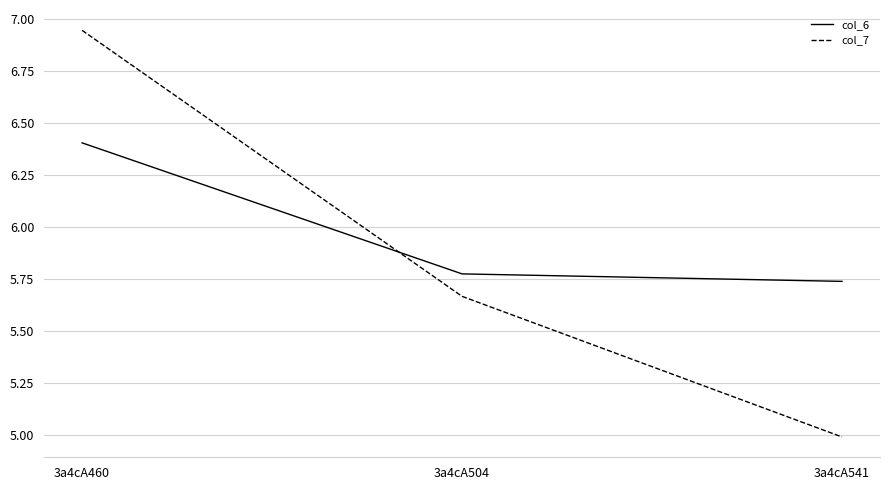

Which series has the largest total across all categories?

col_6